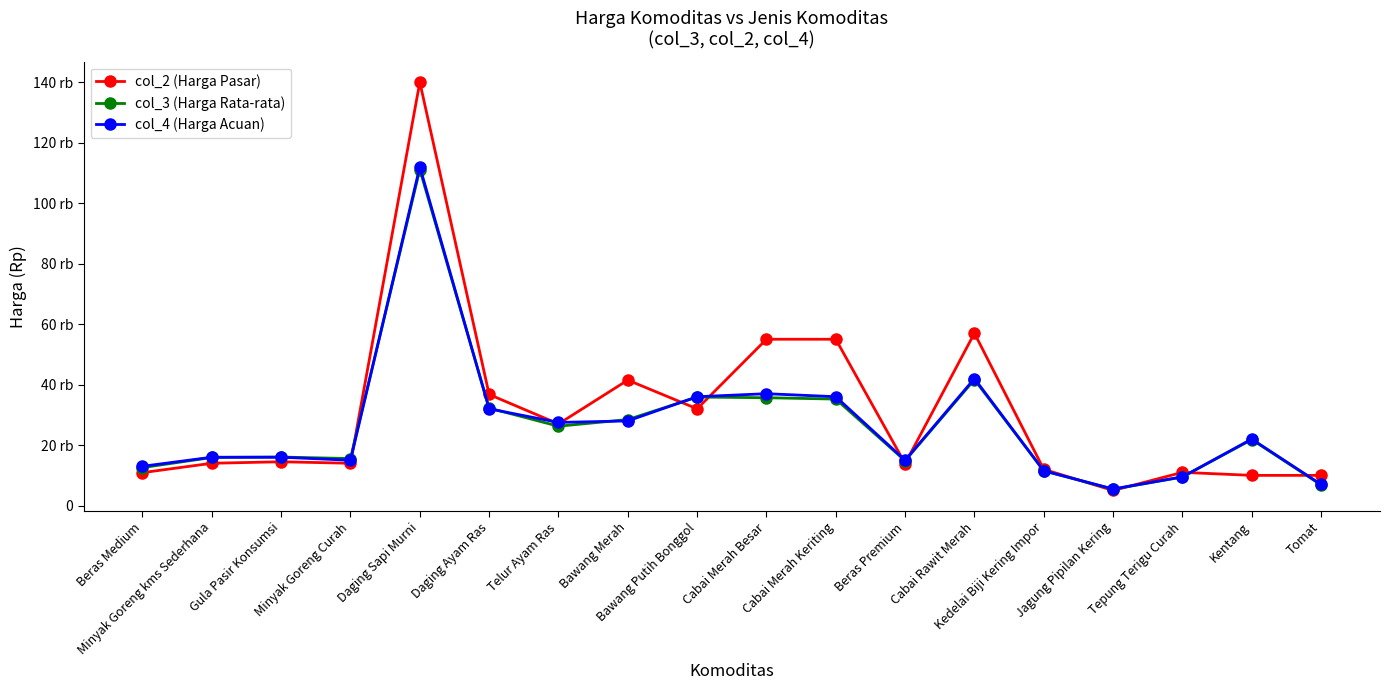

How many values in the col_4 (Harga Acuan) series exceed 22000?

8